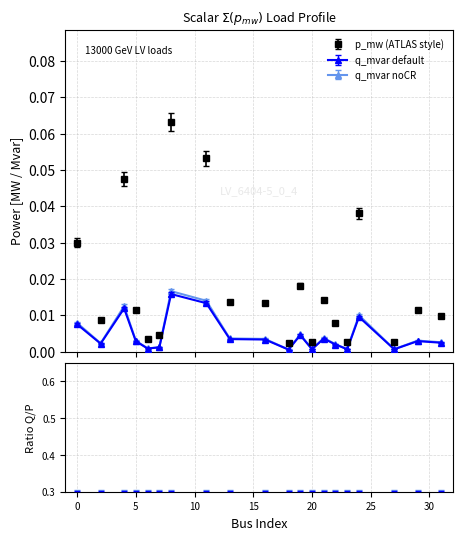

True or false: q_mvar and p_mw intersect in this chart.

False